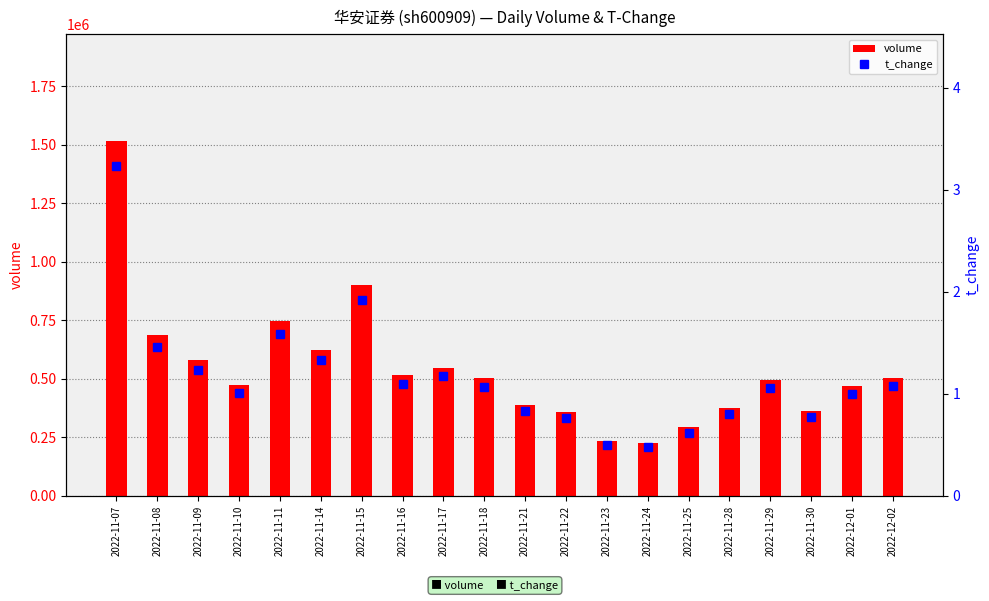

What is the approximate value of t_change at 2022-11-14?

1.3